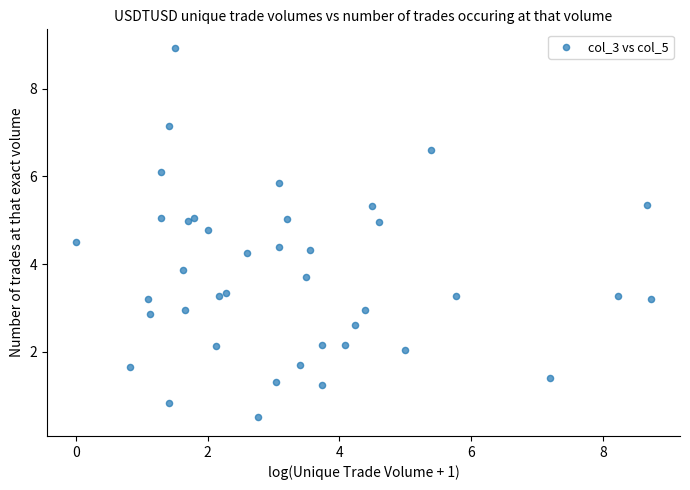

What Y value in the scatter plot is closest to 4?

3.9